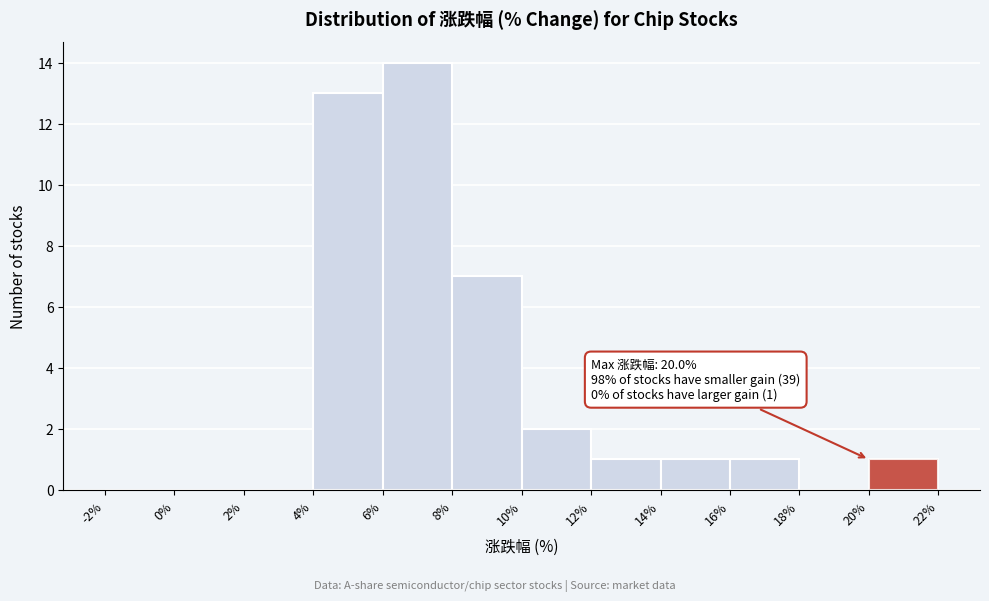

Which range on the x-axis has the tallest bar?

6% to 8%